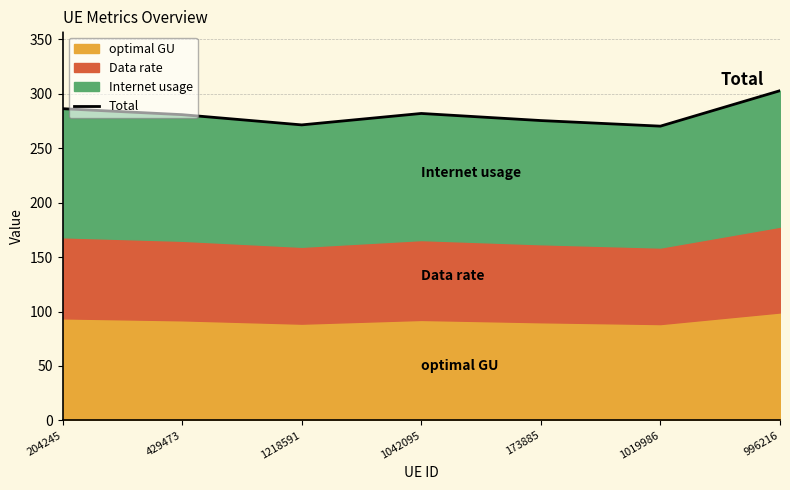

List the labels in order of value, largest first.

996216, 204245, 1042095, 429473, 173885, 1218591, 1019986